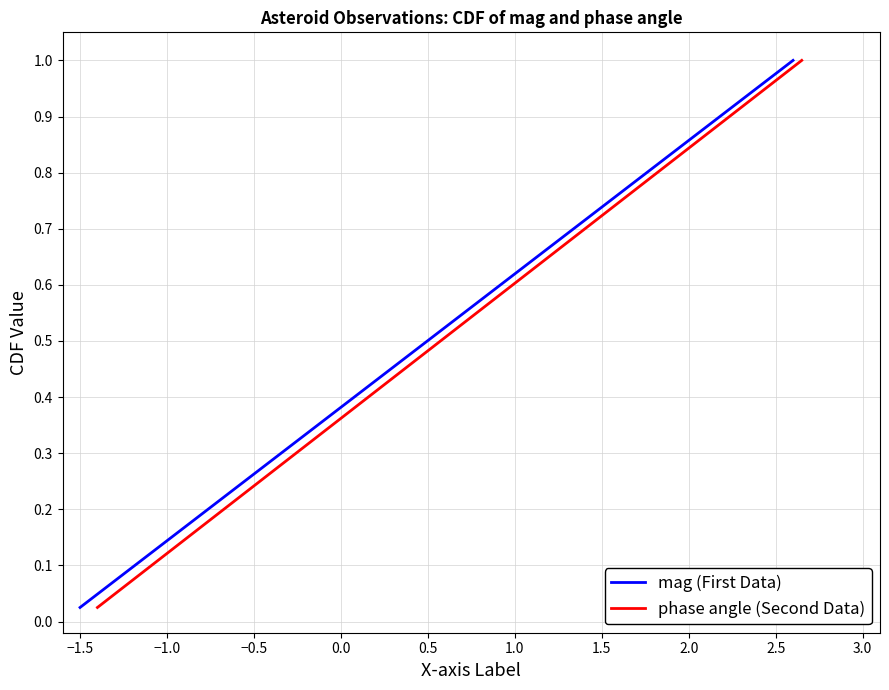

What is the average value of the phase angle (Second Data) series?

0.5